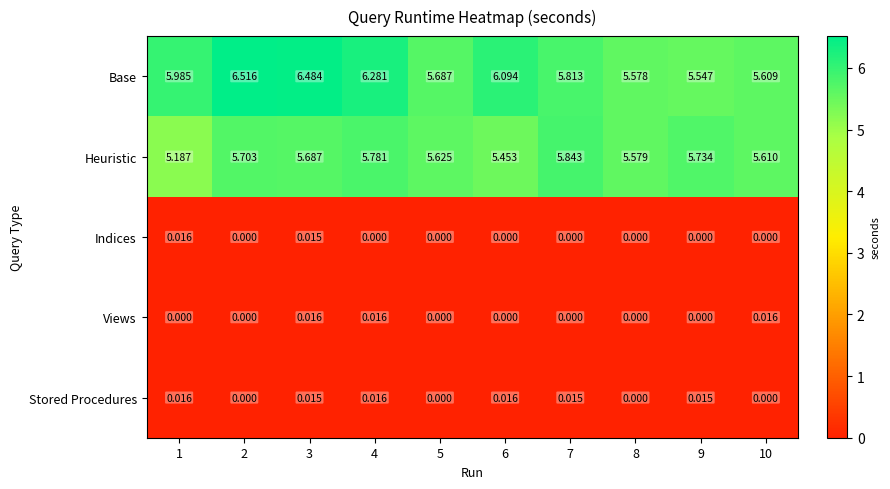

What is the total value across all series at 9?

11.3